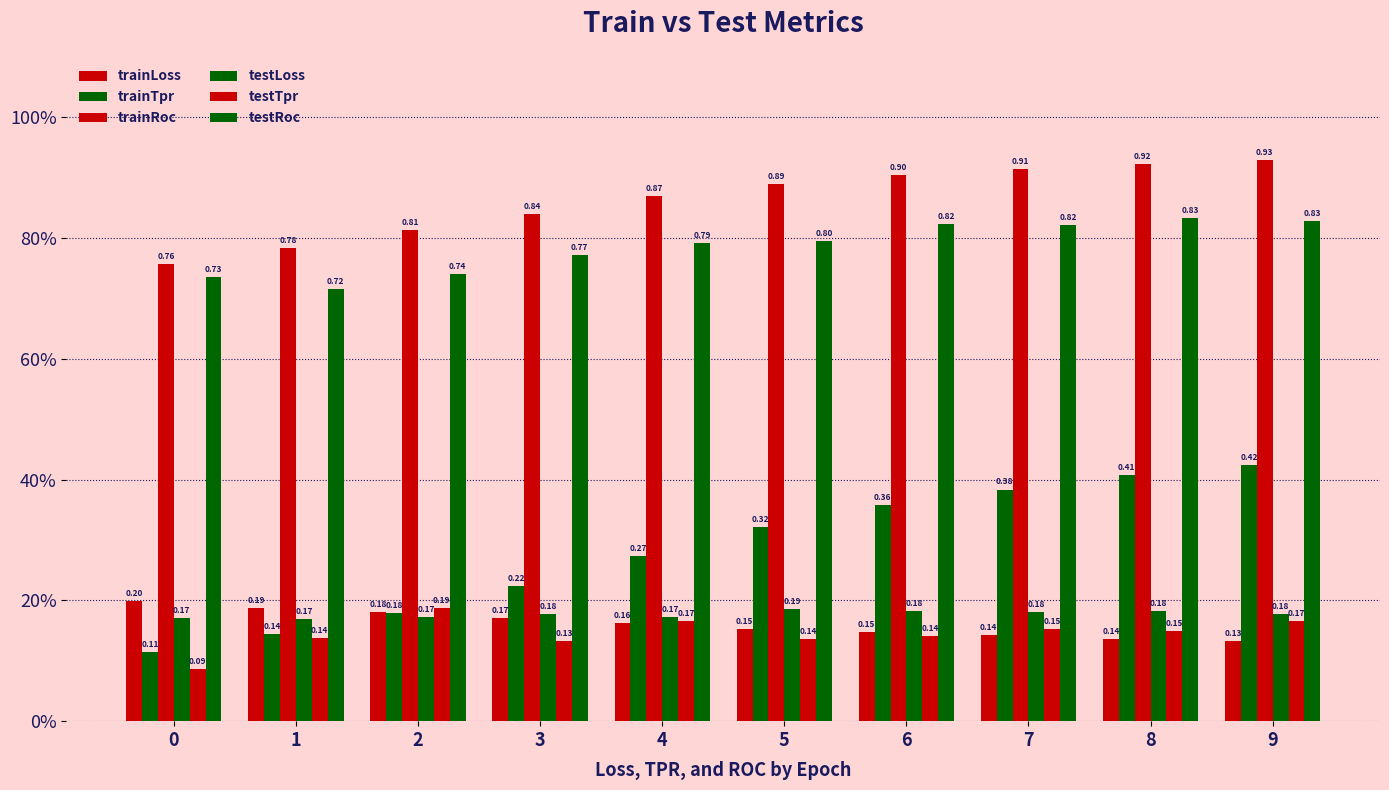

Count the testTpr values in the range 0 to 1.

10